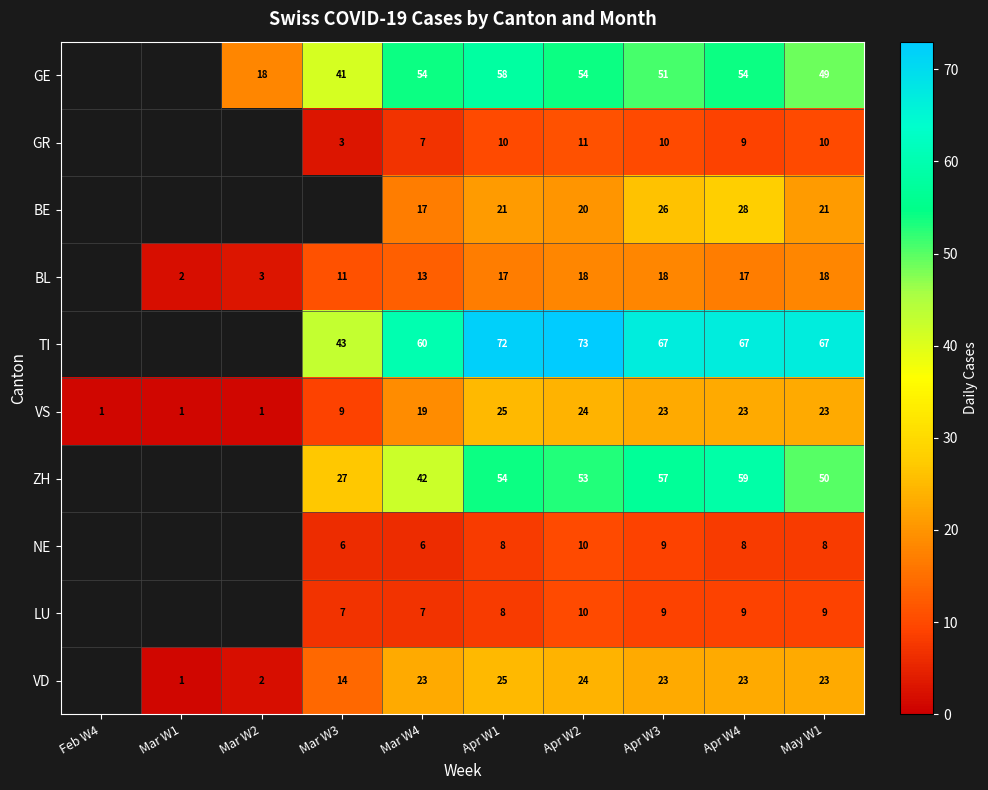

How many series are shown in this chart?

10